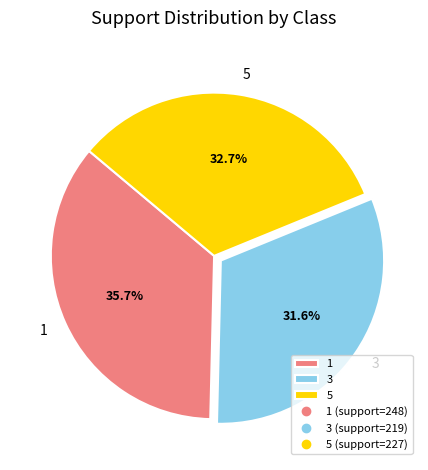

To the nearest percent, what portion does 5 represent?

33%